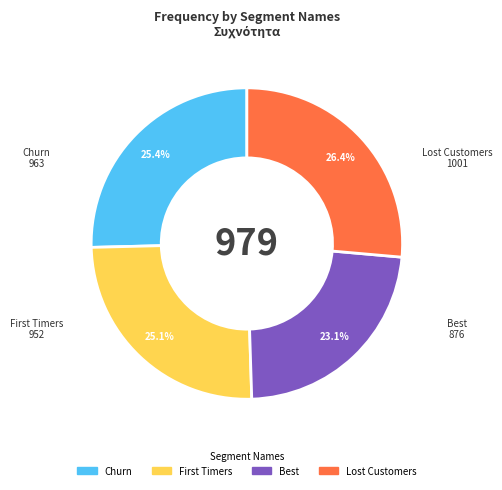

Is there a majority slice in this chart?

No